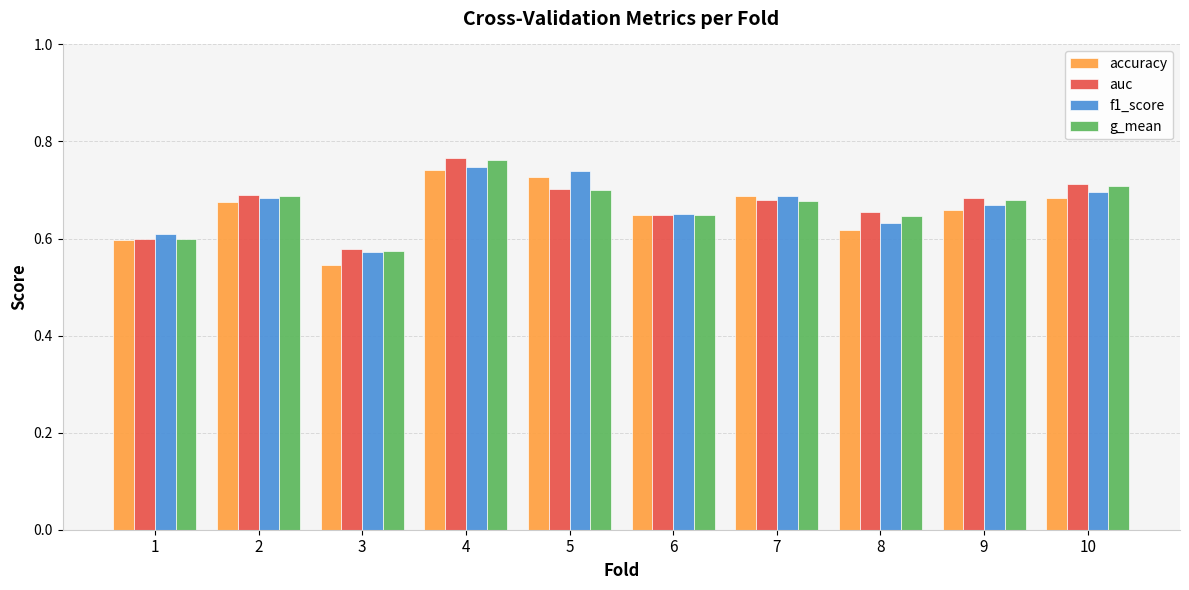

Is it true that auc equals 1.0 at 5?

False